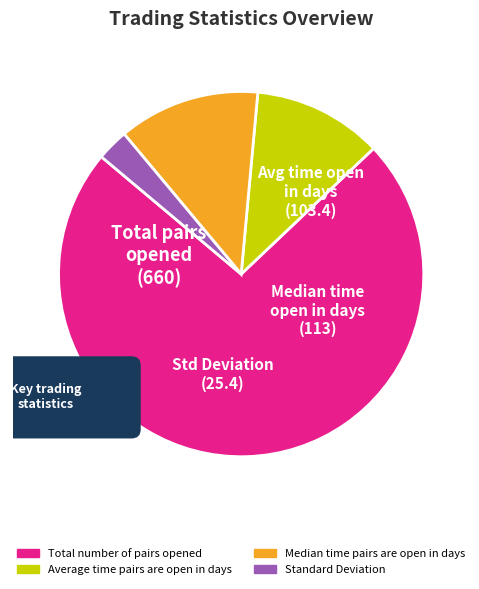

What is the smallest slice in the pie chart?

Standard_Deviation